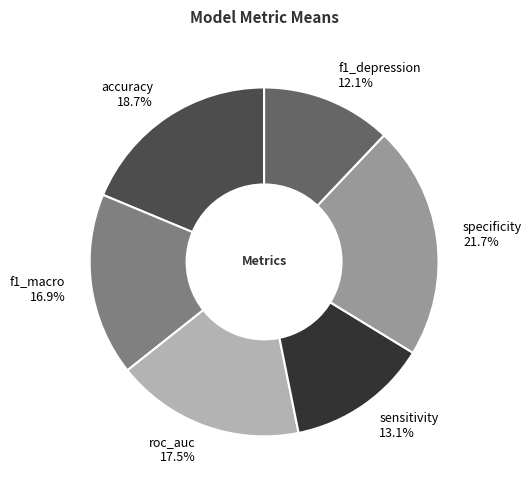

To the nearest percent, what is the difference between the largest and smallest slice percentages?

10%